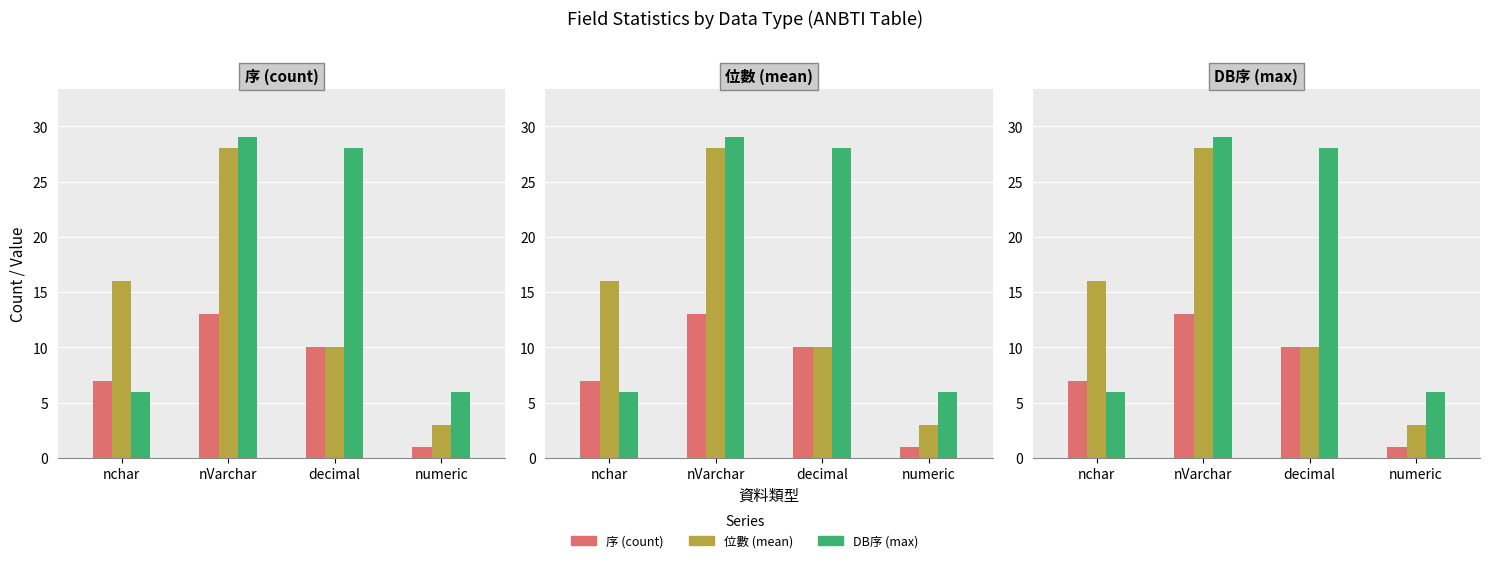

What is the label of the 4th bar from the left?

numeric